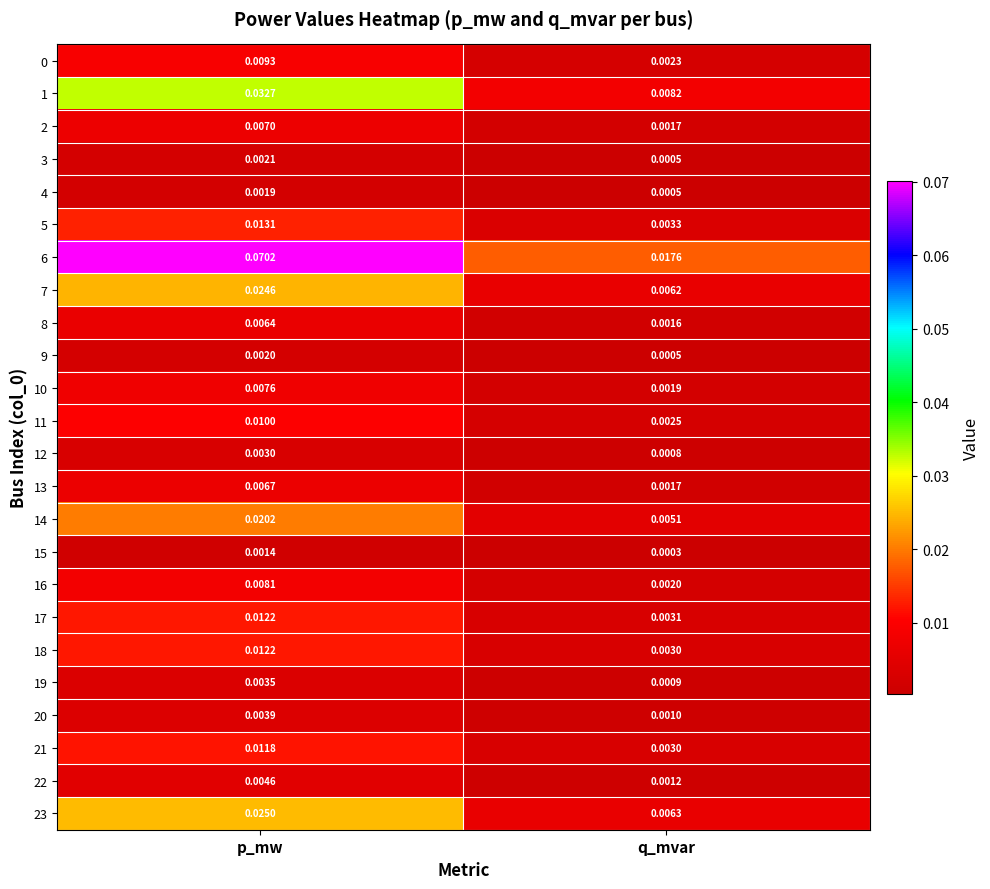

At which label is 11 closest to 0?

q_mvar